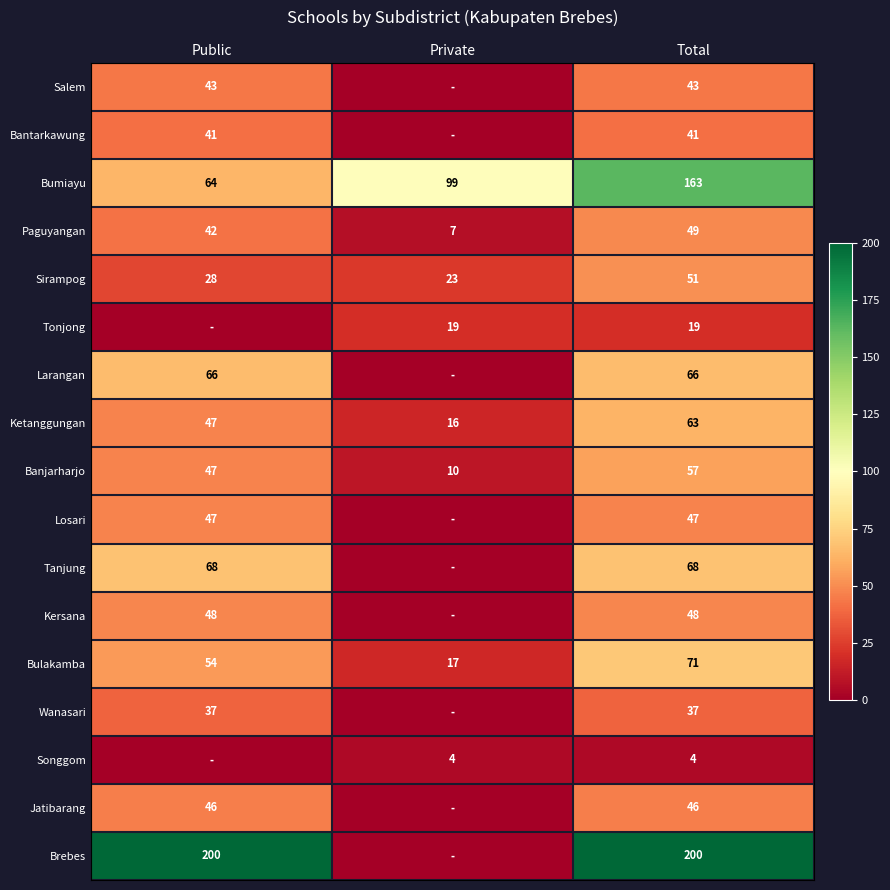

List the labels in order of Sirampog value, largest first.

Total, Public, Private